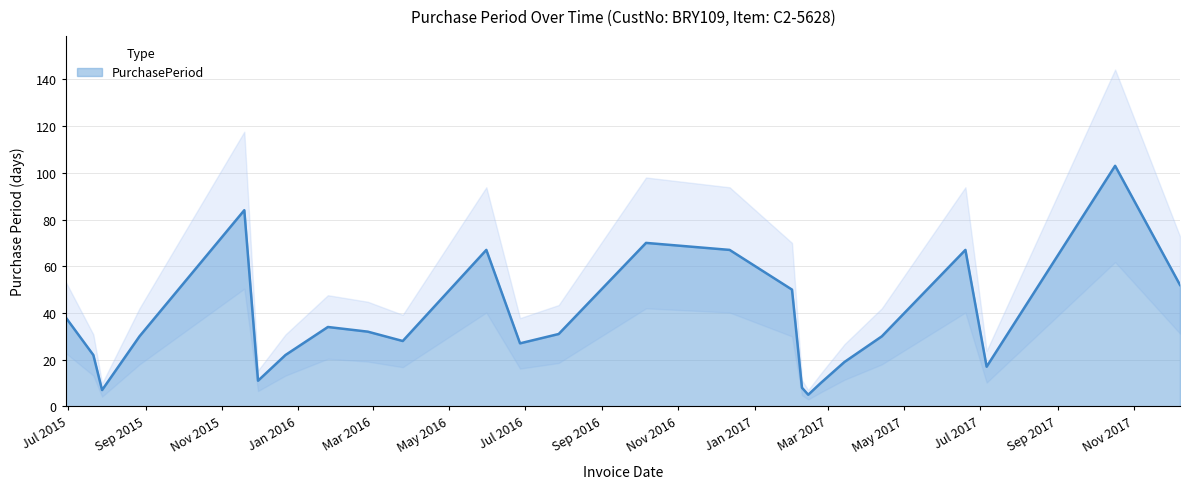

List the labels in order of value, smallest first.

2017-02-13, 2015-07-28, 2017-02-08, 2017-02-23, 2015-11-30, 2017-07-06, 2017-03-14, 2015-07-21, 2015-12-22, 2016-06-27, 2016-03-25, 2015-08-27, 2017-04-13, 2016-07-28, 2016-02-26, 2016-01-25, 2015-06-29, 2017-01-31, 2017-12-08, 2016-05-31, 2016-12-12, 2017-06-19, 2016-10-06, 2015-11-19, 2017-10-17